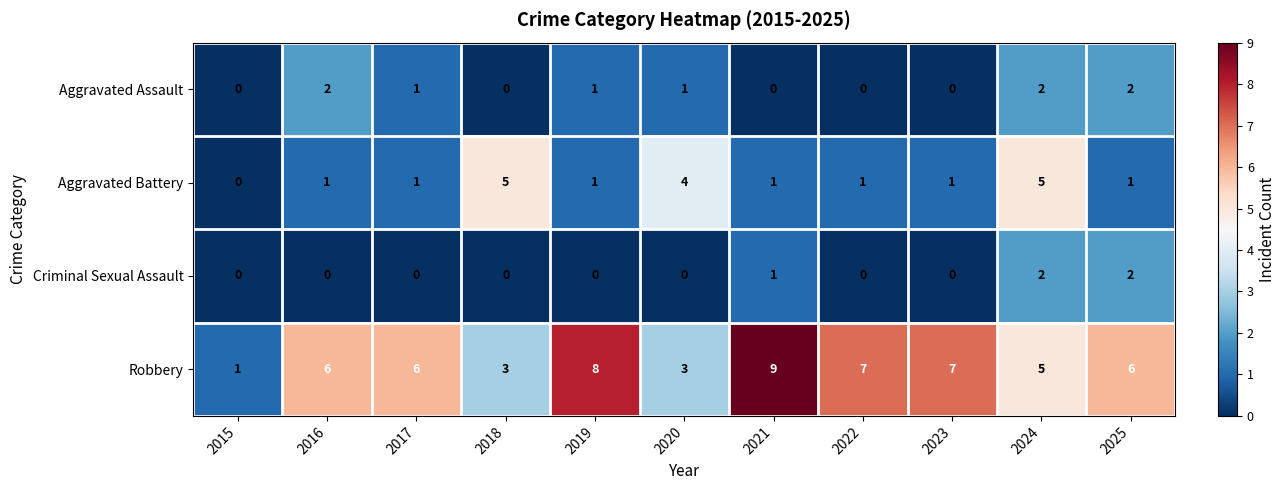

At which category does the chart reach its peak across all series?

2021